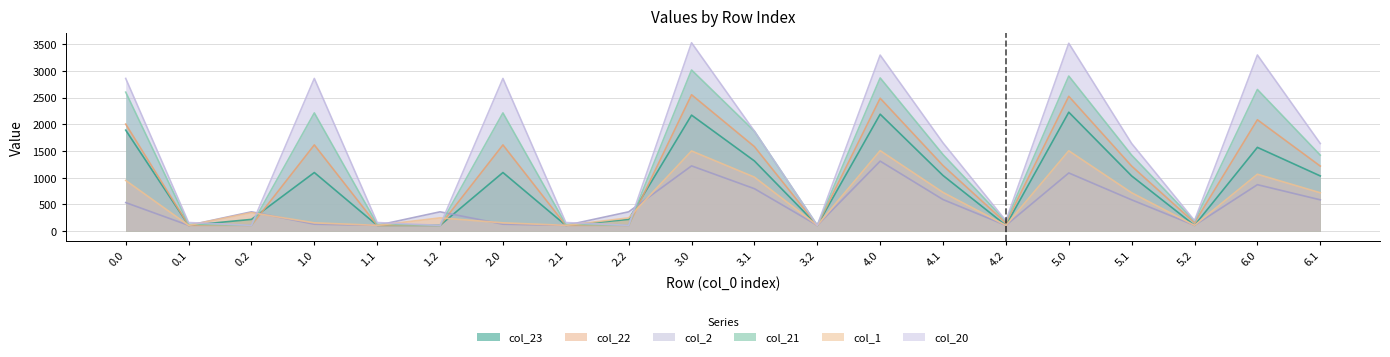

At which label does col_21 reach its peak?

3.0